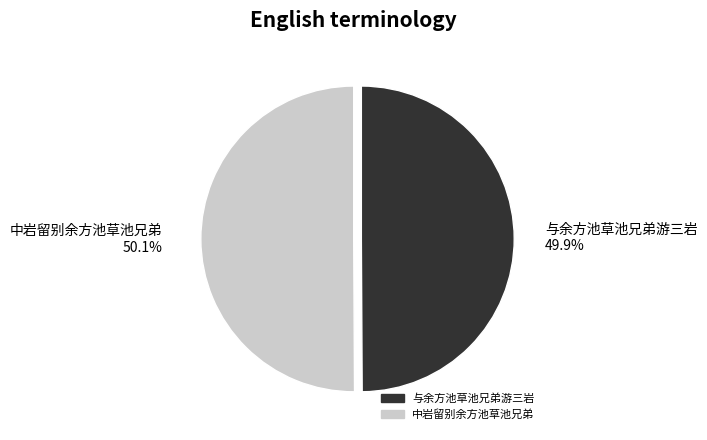

Combined, what portion of the pie is 中岩留别余方池草池兄弟 and 与余方池草池兄弟游三岩?

100.0%